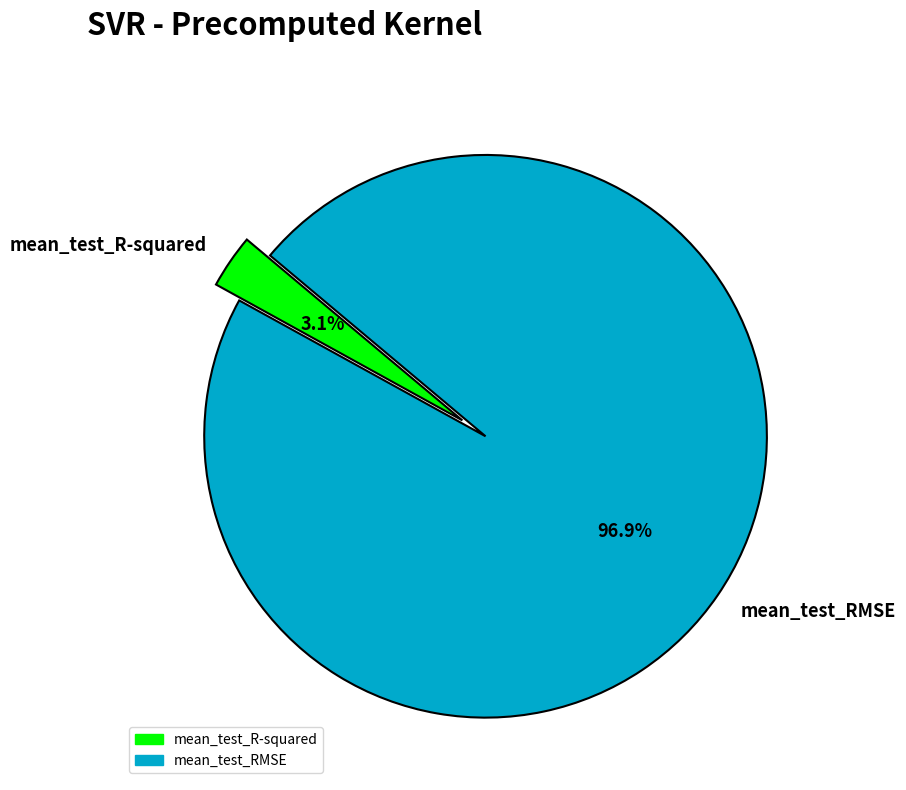

Between mean_test_RMSE and mean_test_R-squared, which is larger?

mean_test_RMSE